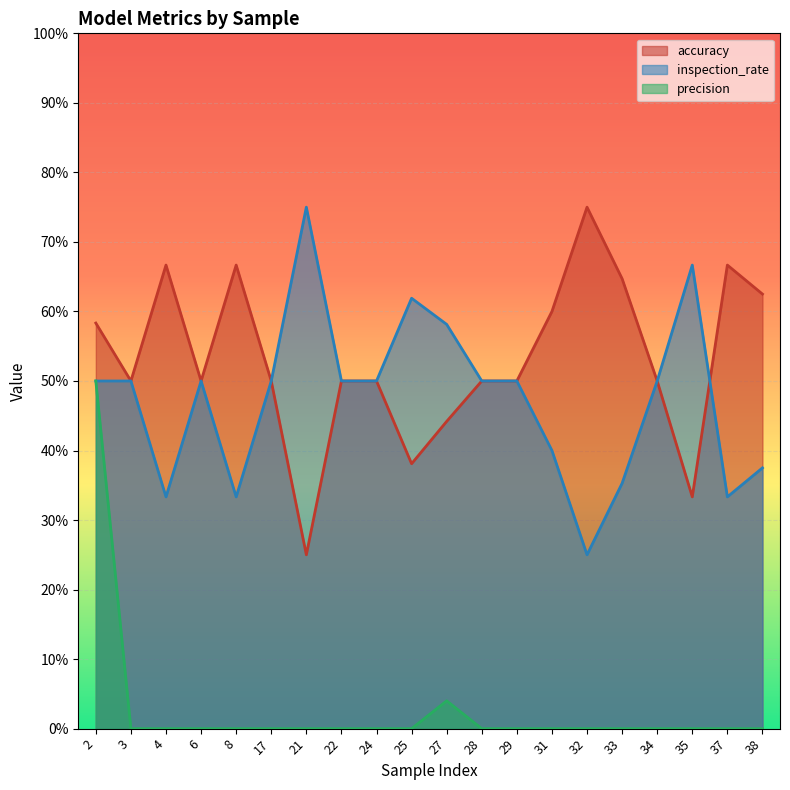

True or false: inspection_rate and precision intersect in this chart.

False